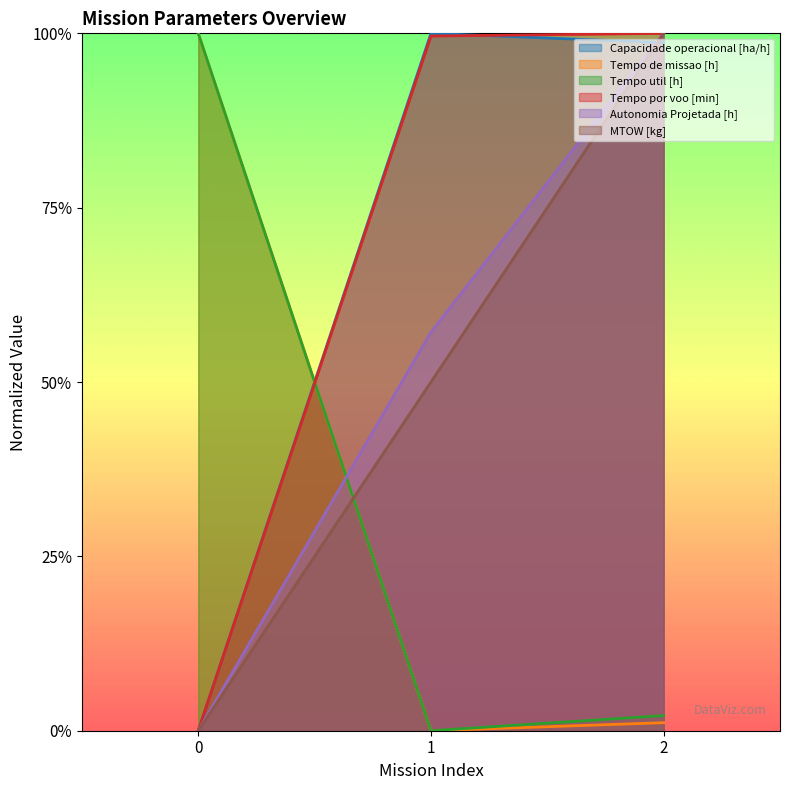

How many data points does each series have?

3